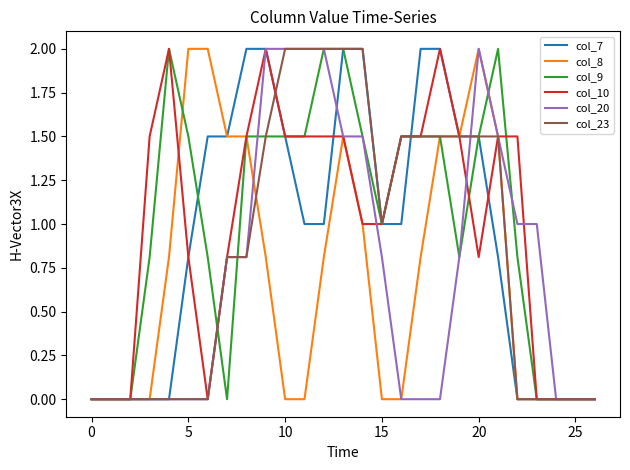

What is the maximum value for col_8?

2.0